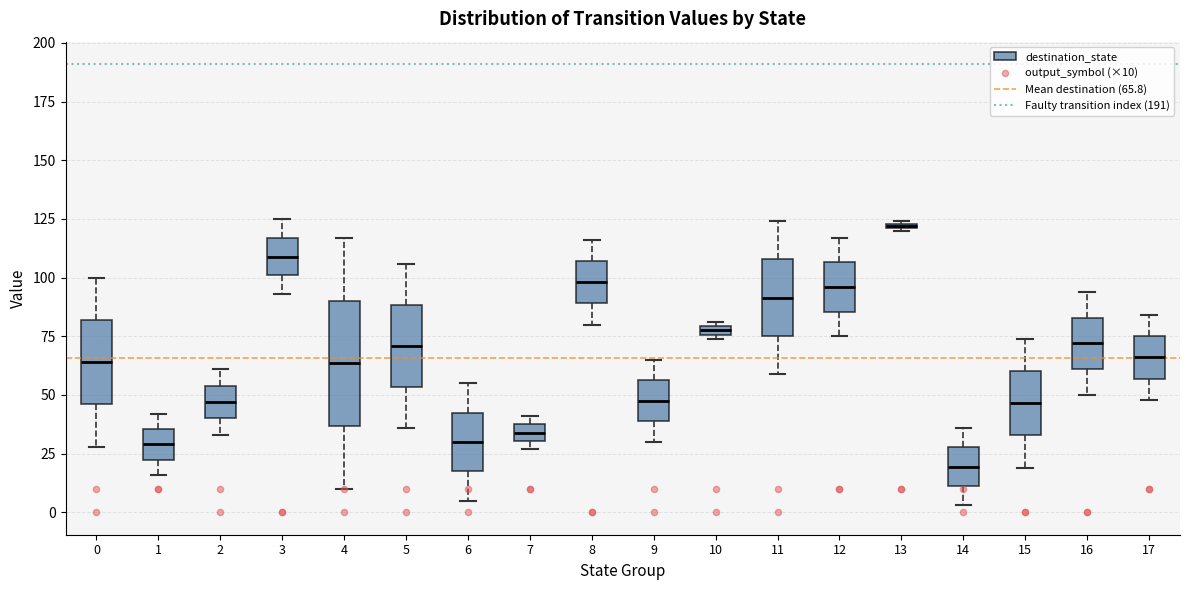

Which box has the lowest median line?

14